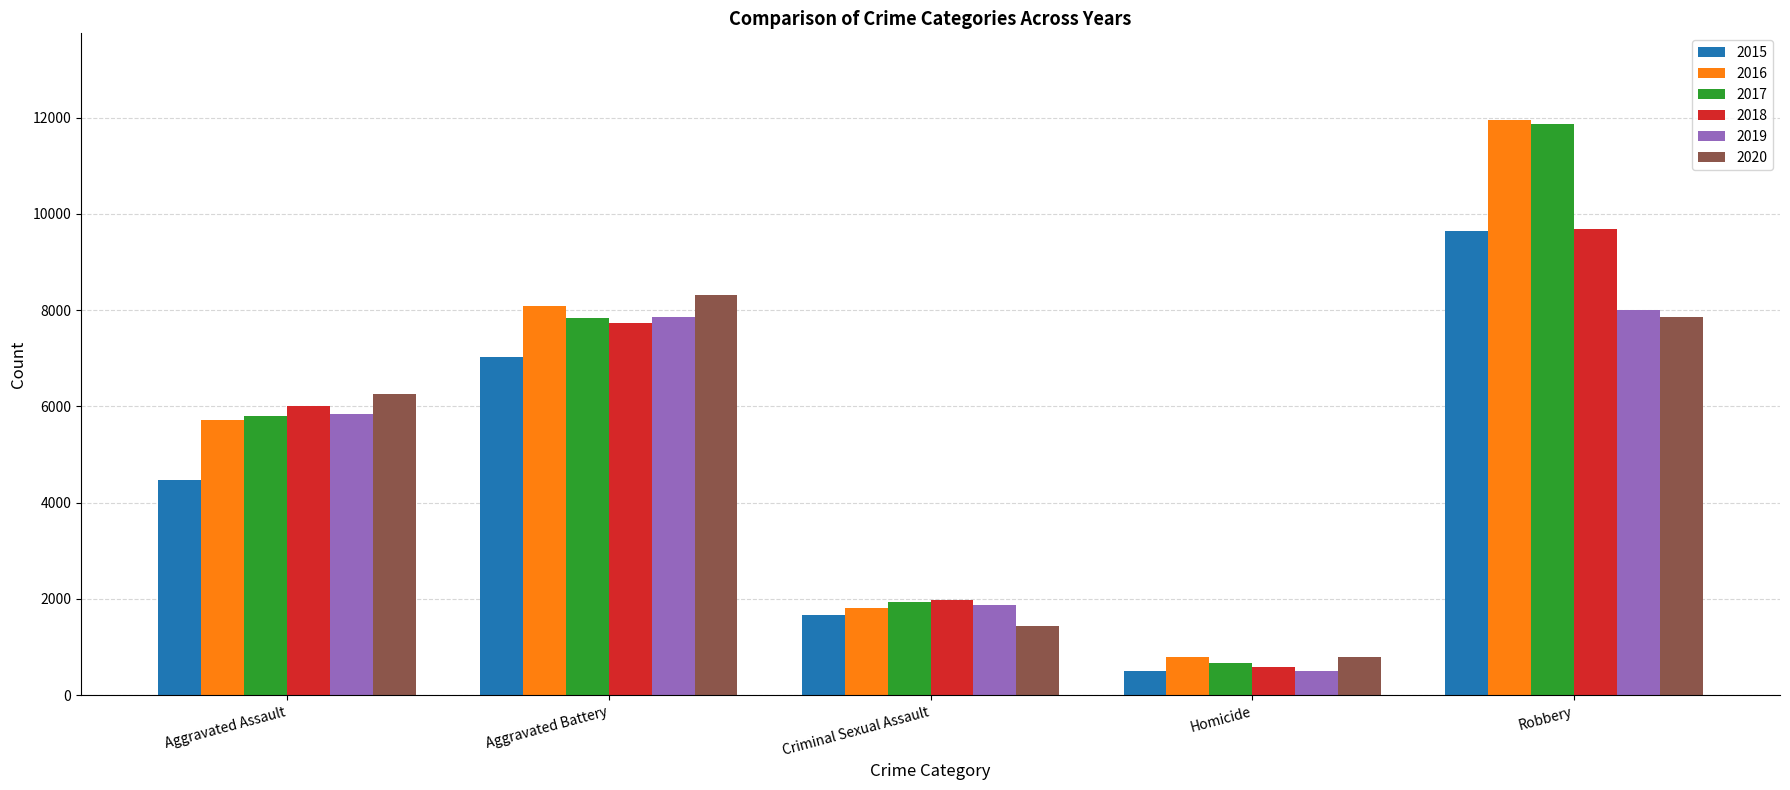

At which label is 2015 closest to 5067?

Aggravated Assault